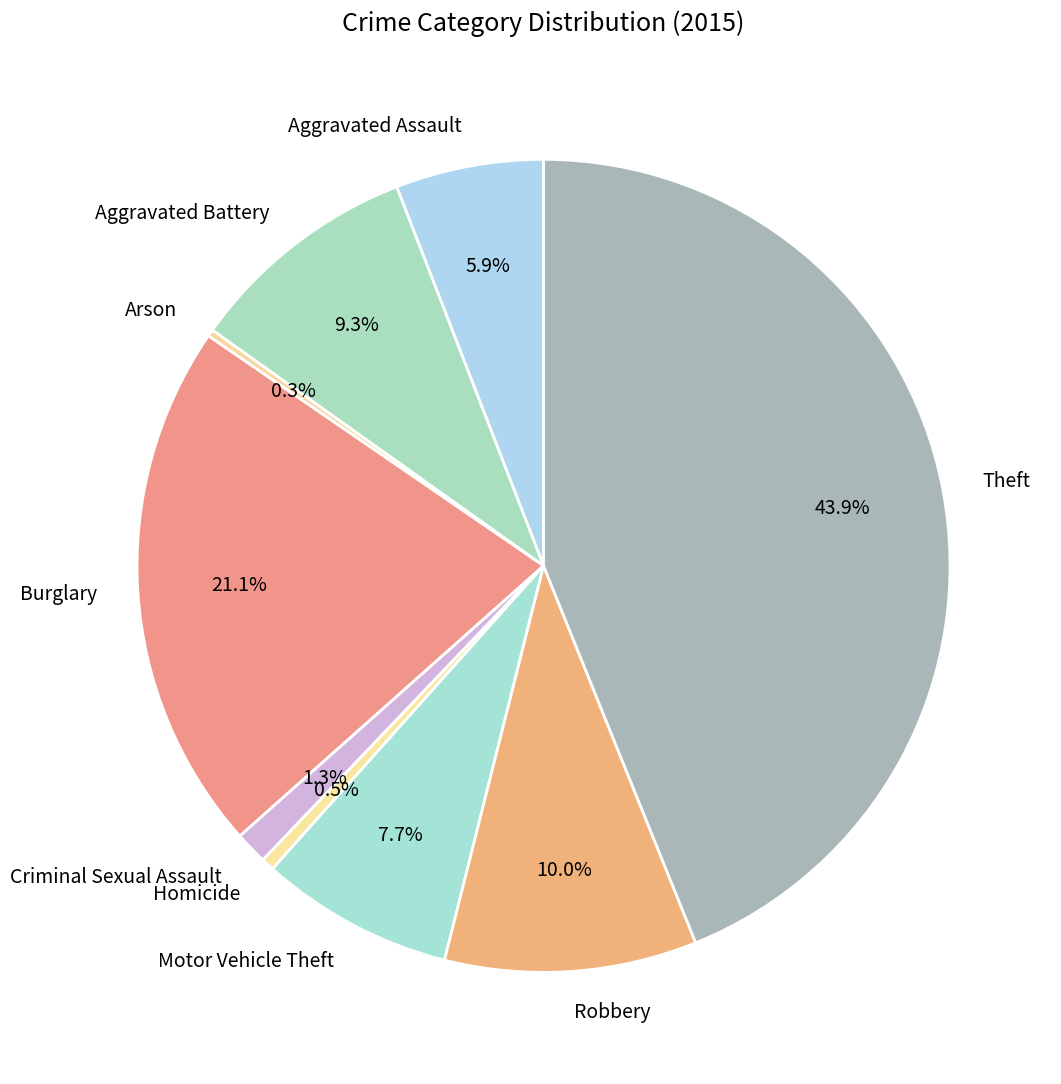

What is the ratio of the value at Burglary to the value at Motor Vehicle Theft?

2.7